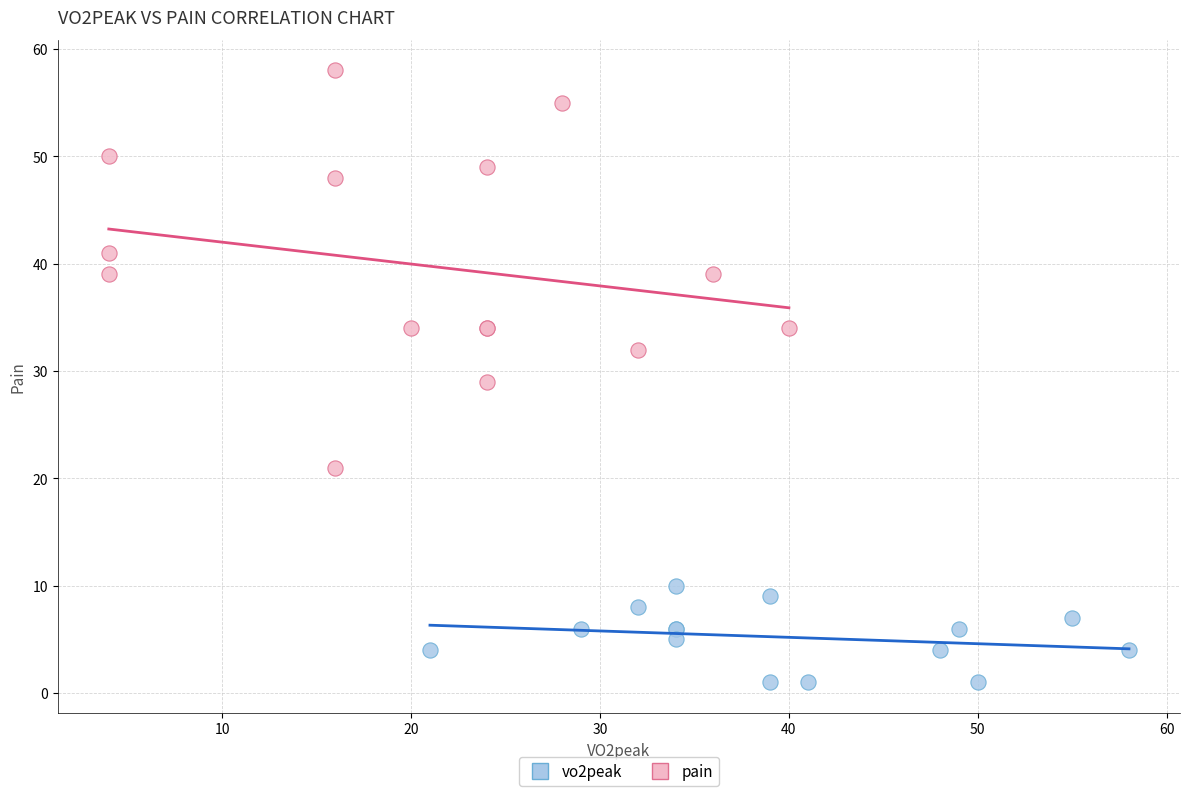

What are all the series names shown in the legend?

vo2peak, pain